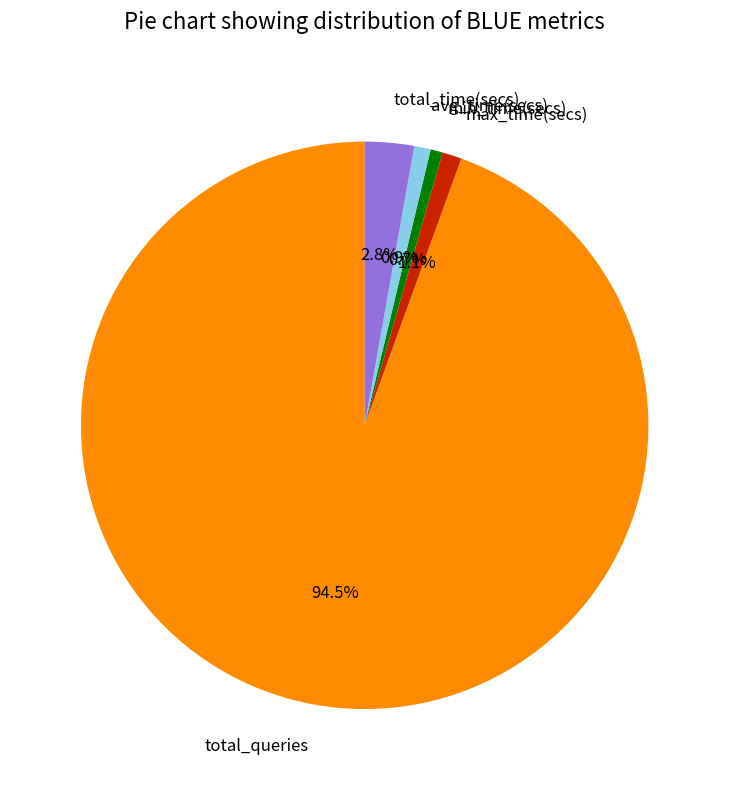

Which category has the biggest portion of the pie?

total_queries